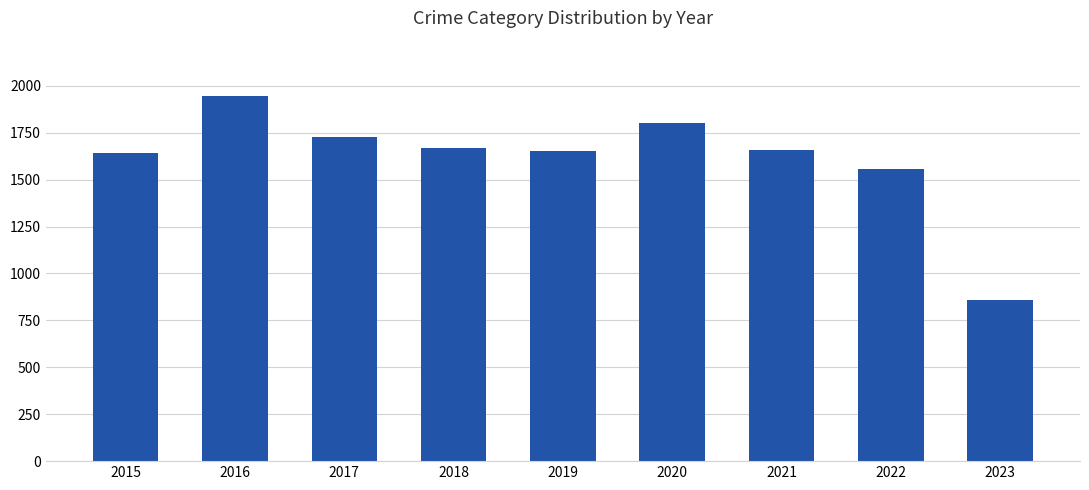

What is the value of the 3rd bar from the left?

1727